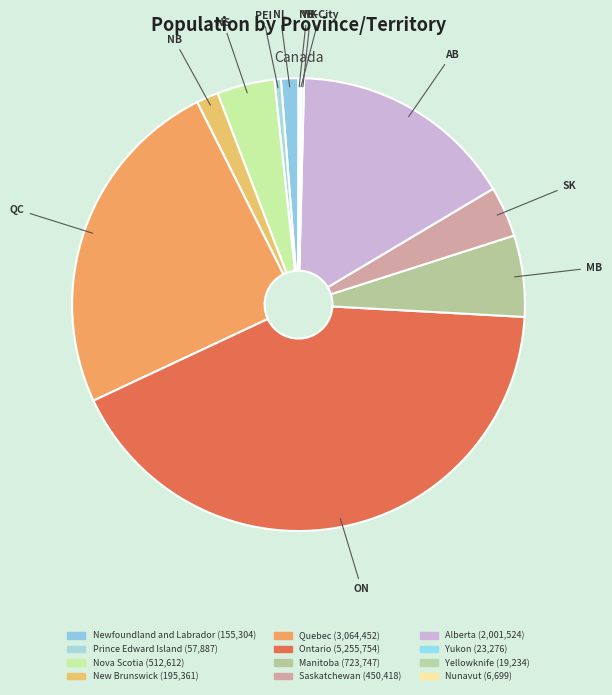

What is the total percentage of Quebec and Newfoundland and Labrador?

25.8%